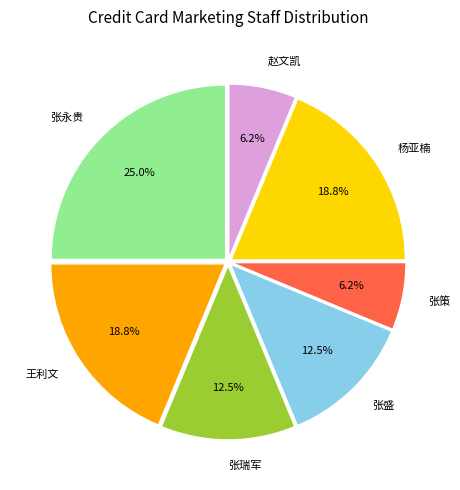

To the nearest percent, what is the difference between the largest and smallest slice percentages?

19%